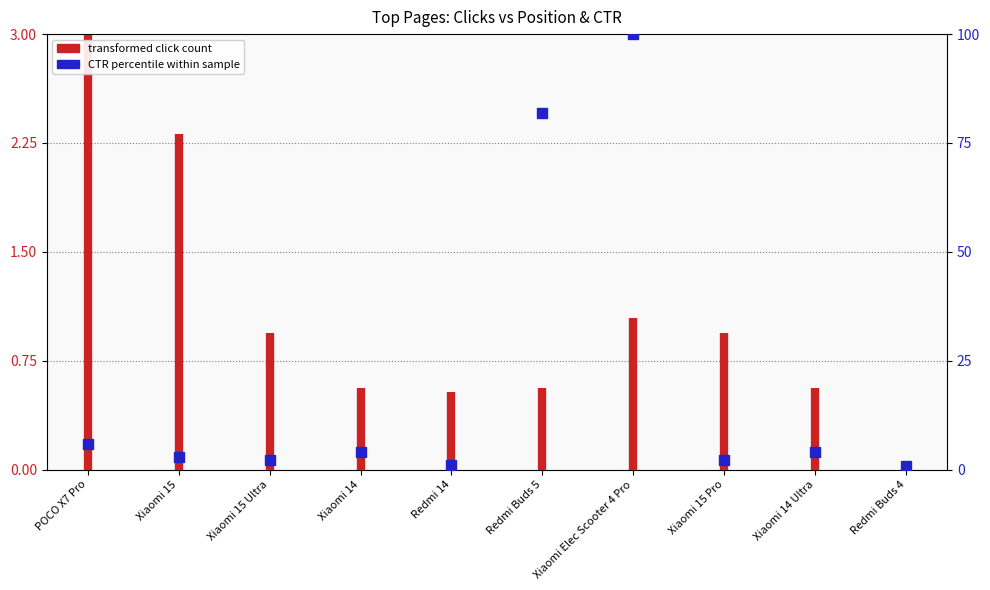

What position from the left is POCO X7 Pro?

1